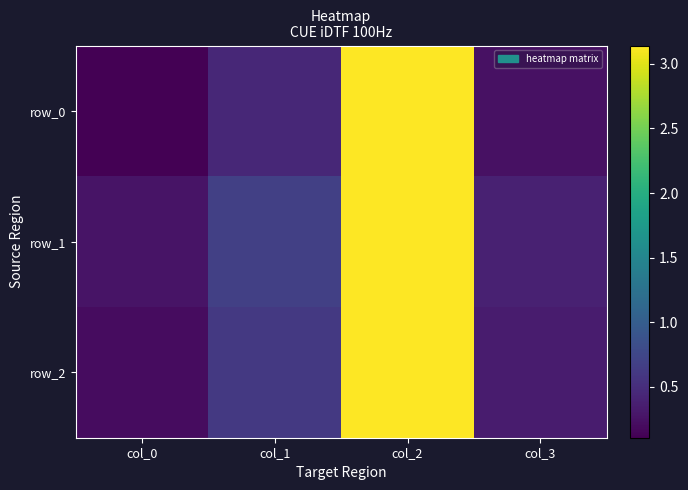

Rank the series by their maximum value, from highest to lowest.

row_0, row_1, row_2